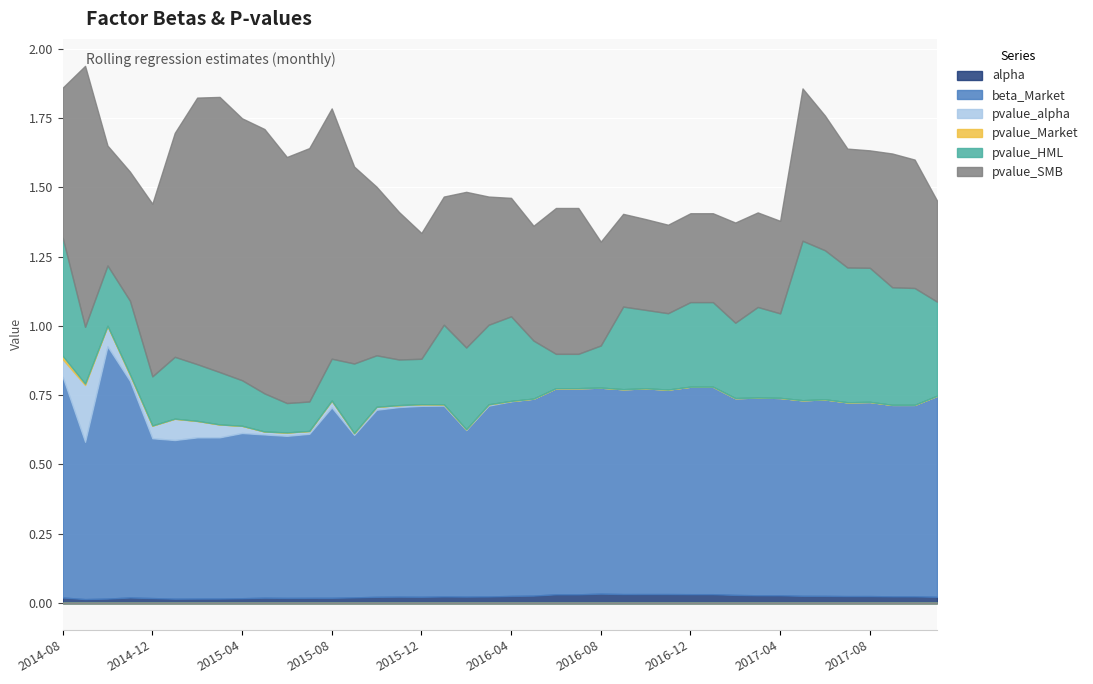

What is the sum of the beta_Market values at 2017-10-31 and 2017-04-30?

1.4